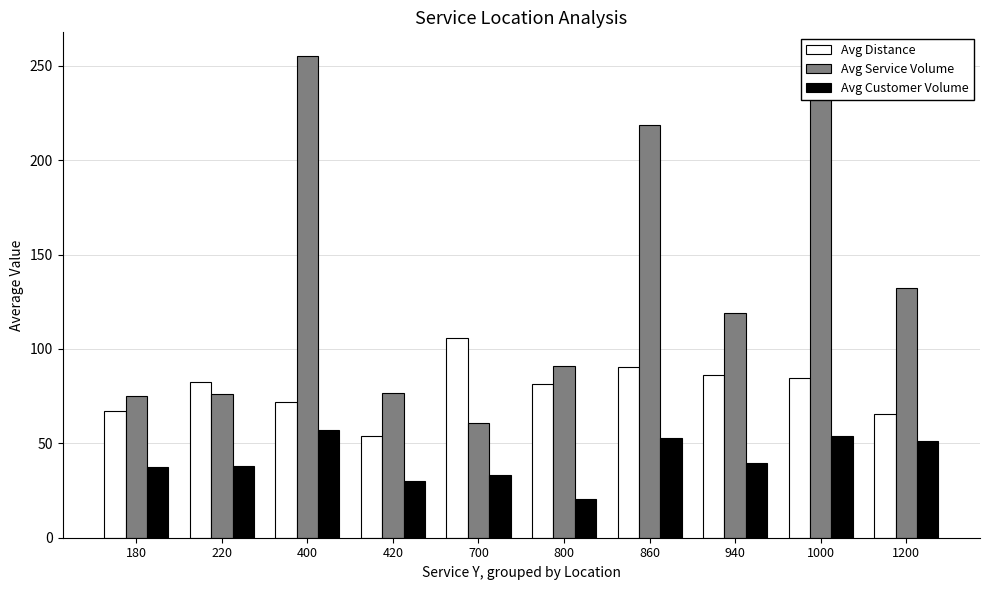

What is the value of the Avg Service Volume bar at the 4th from the left?

76.5